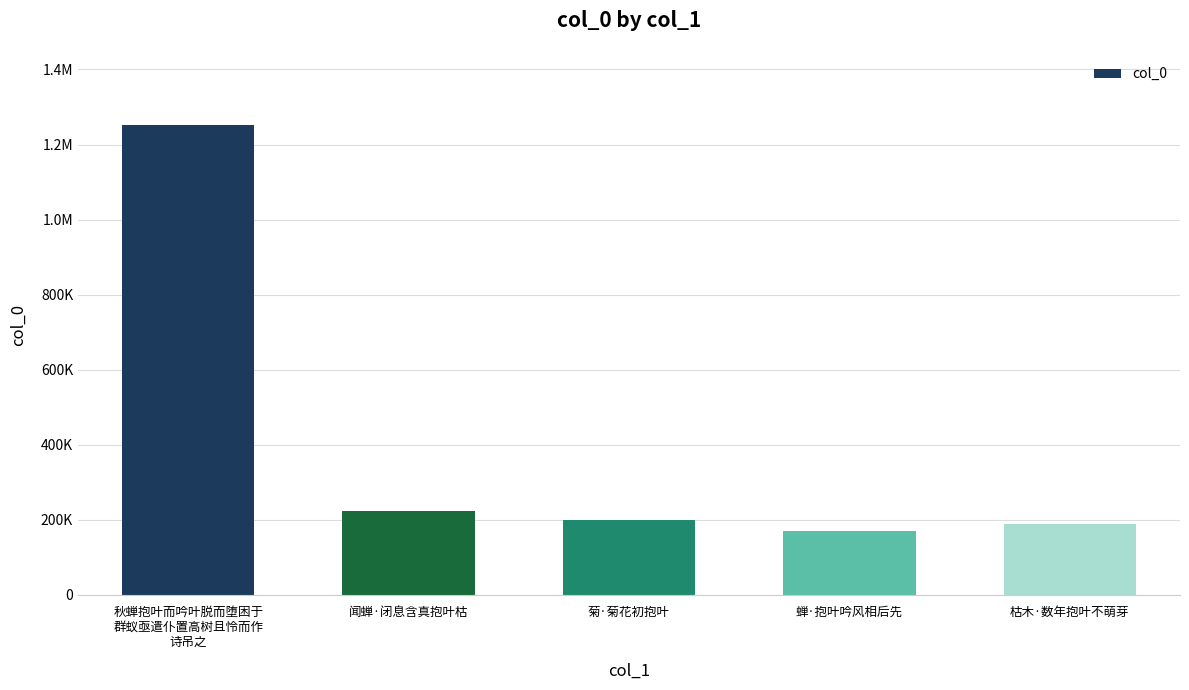

What is the average value?

406869